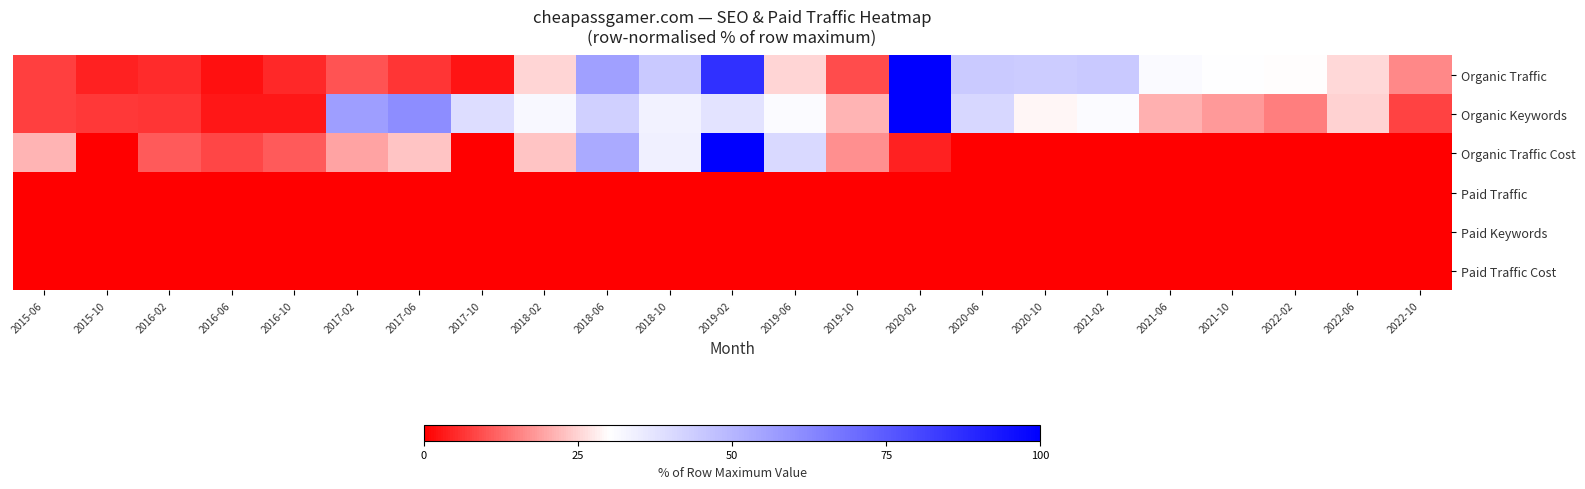

At how many categories does at least one series exceed 78?

2